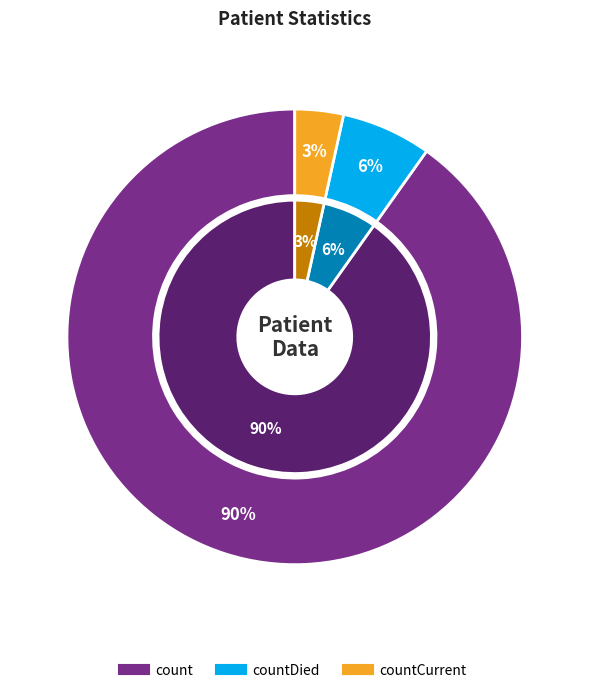

To the nearest percent, what portion does countDied represent?

6%